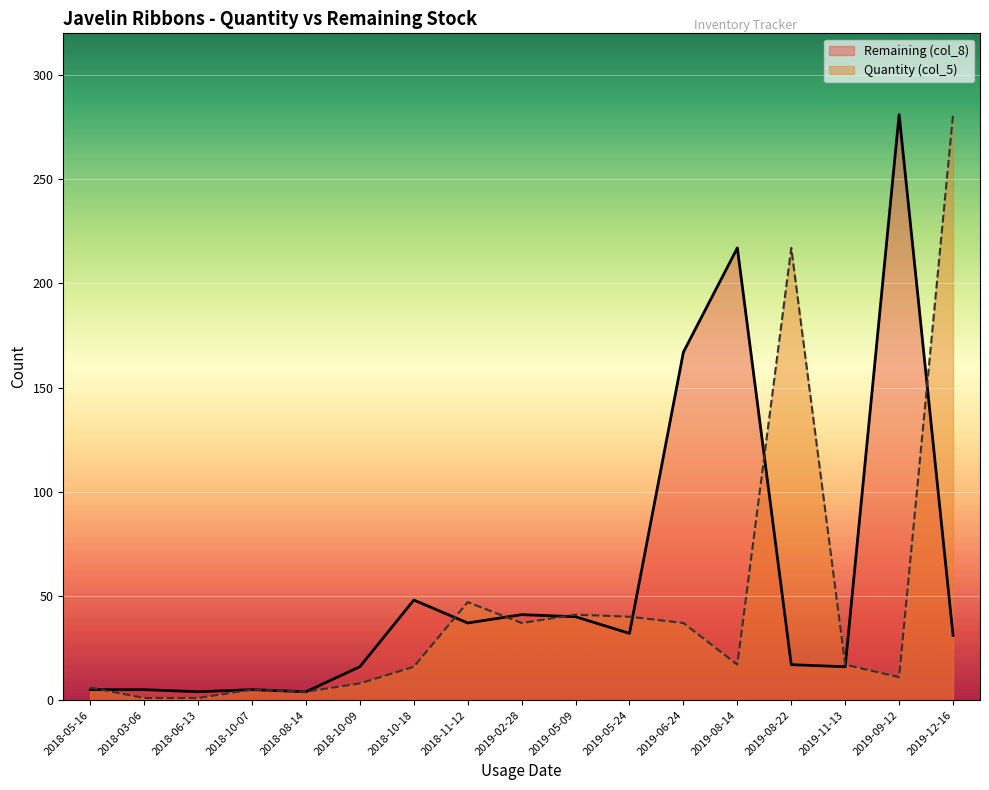

What is the sum of the Remaining (col_8) values at 2019-08-14 and 2019-11-13?

233